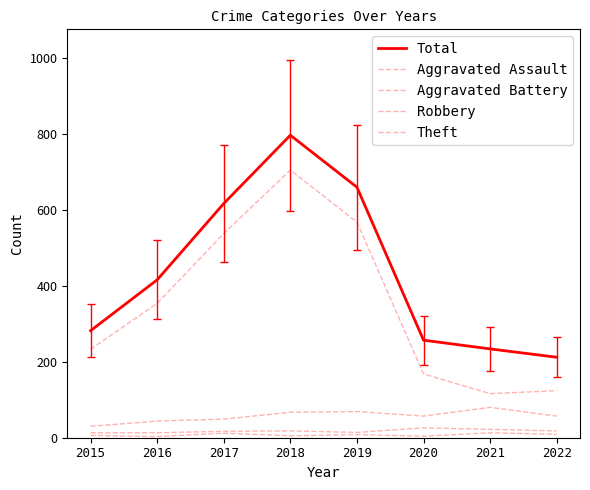

The Aggravated Assault series shows 3 at 2015. True or false?

False